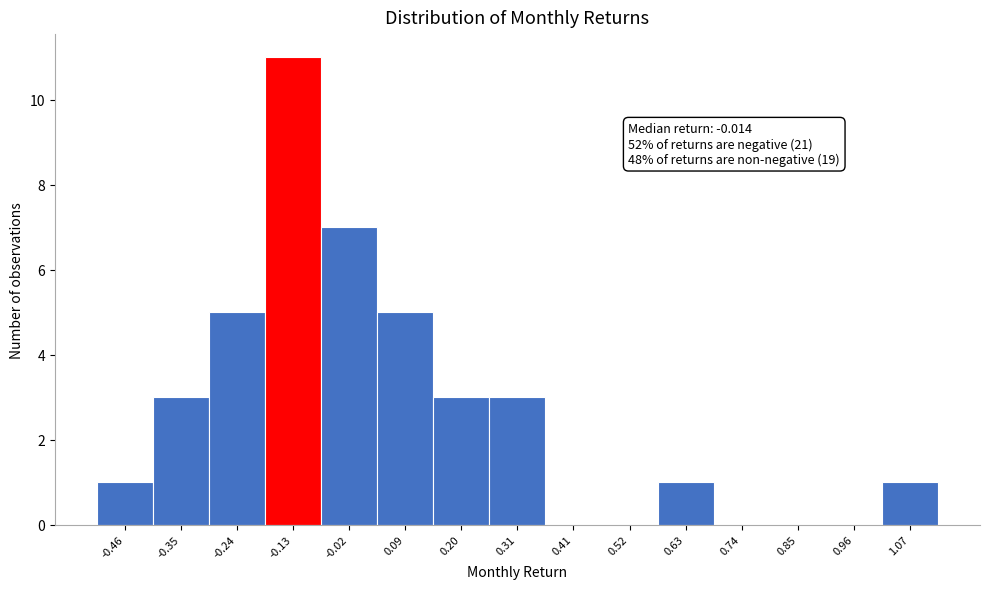

Reading left to right, list all the values displayed in this chart.

-0.46=1	-0.35=3	-0.24=5	-0.13=11	-0.02=7	0.09=5	0.20=3	0.31=3	0.41=0	0.52=0	0.63=1	0.74=0	0.85=0	0.96=0	1.07=1